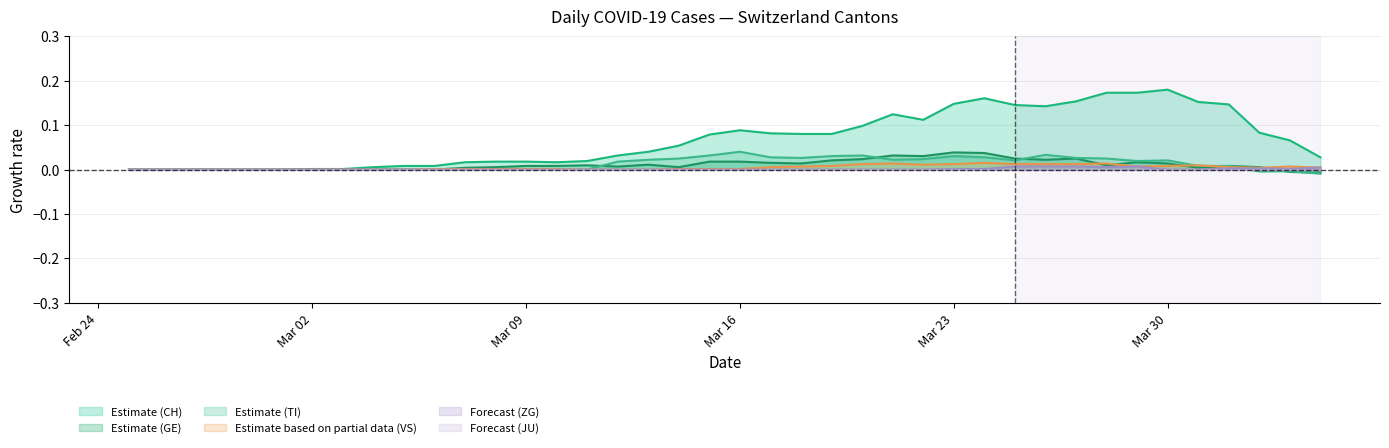

Count the number of data series in this chart.

6